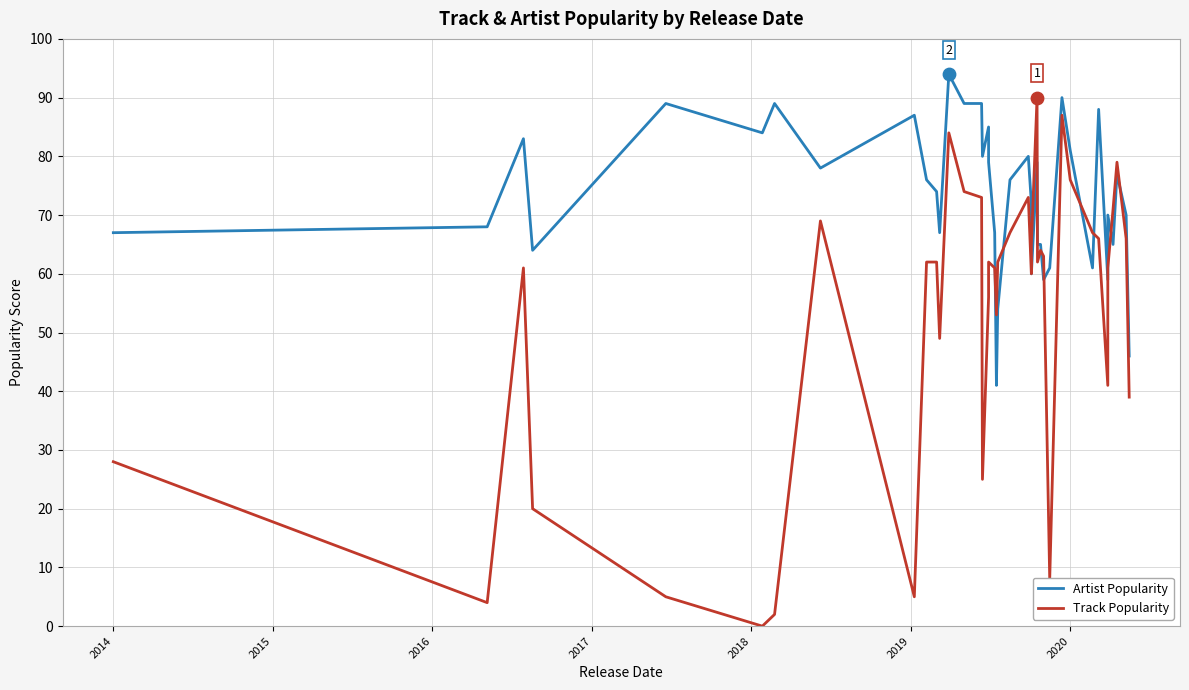

At how many categories does at least one series exceed 67?

26